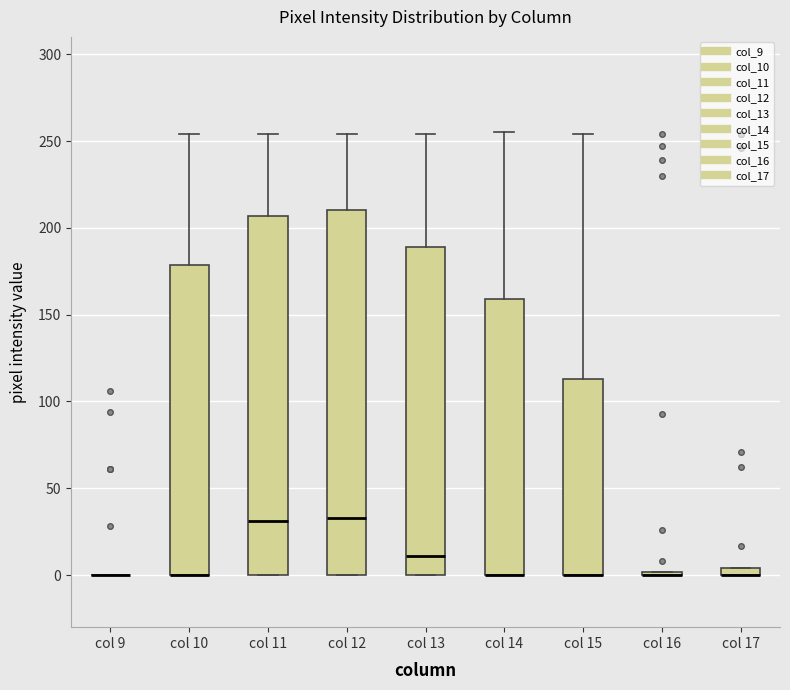

Where is the upper edge of the box for col 10 on the y-axis? The values are not printed on the chart, so give them approximately, as read against the axis.

180